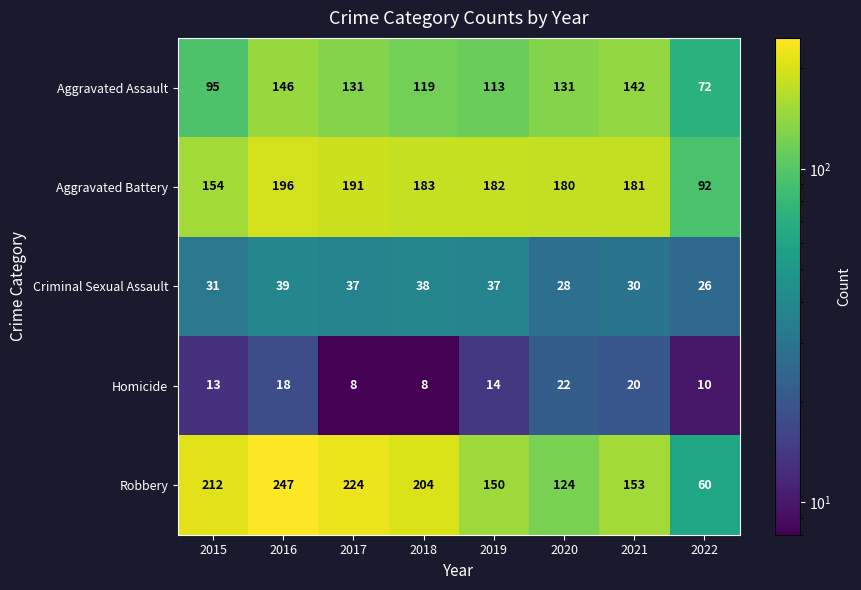

The Aggravated Battery series shows 182 at 2019. True or false?

True